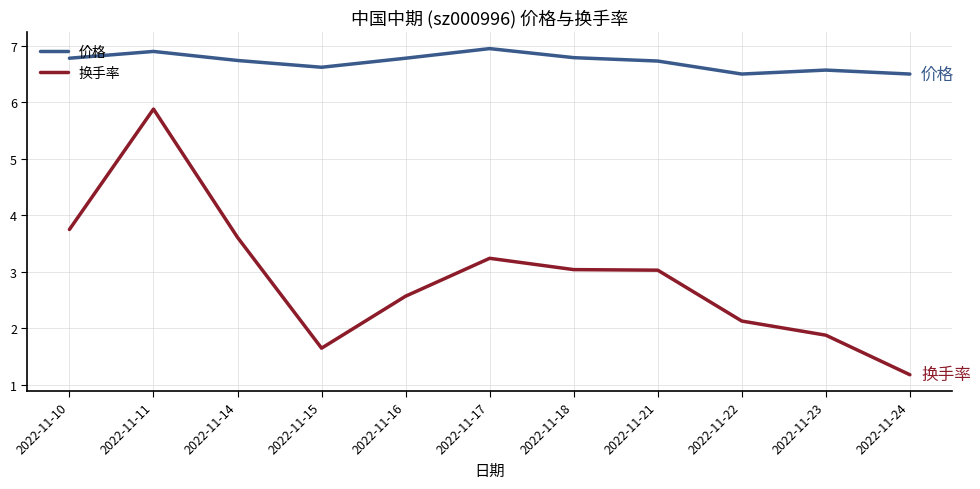

Rank the series by their average value, from lowest to highest.

换手率, 价格